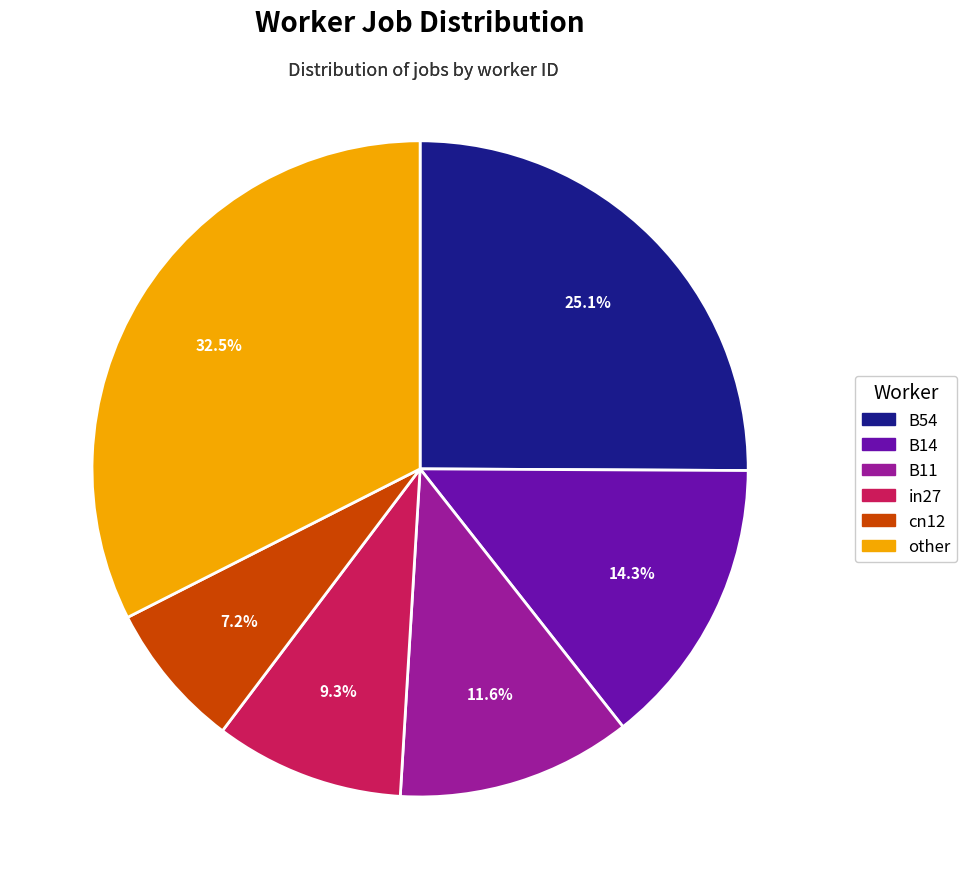

How many segments does this pie chart have?

6